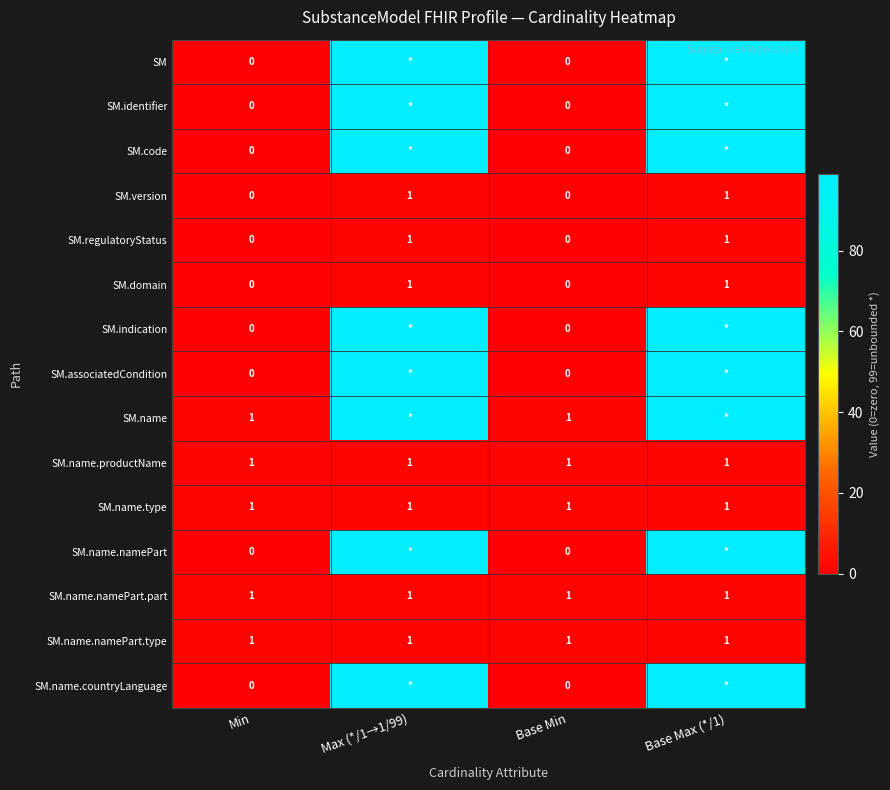

The SM.version series shows 1 at Base Max (*/1). True or false?

True